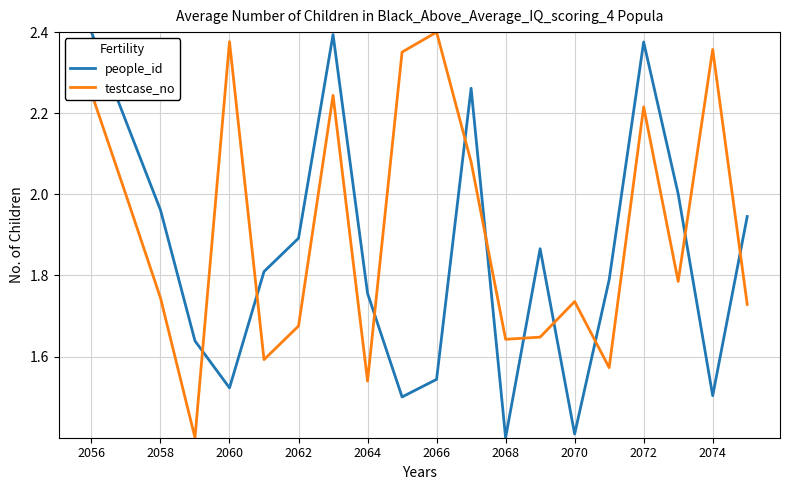

What is the difference between the maximum and minimum values in the people_id series?

1.0